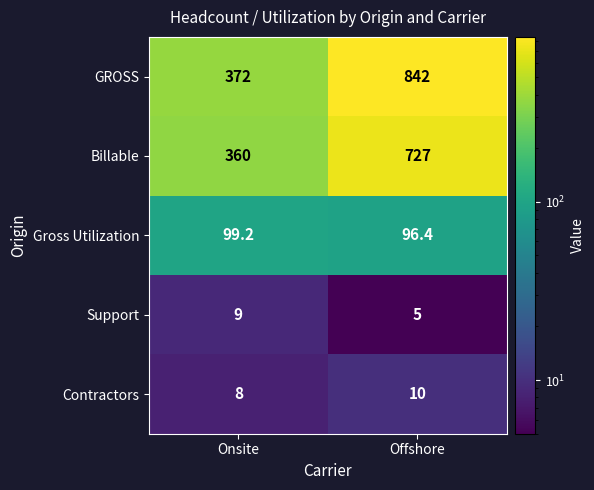

The value of Gross Utilization at Onsite is 99.2. True or false?

True